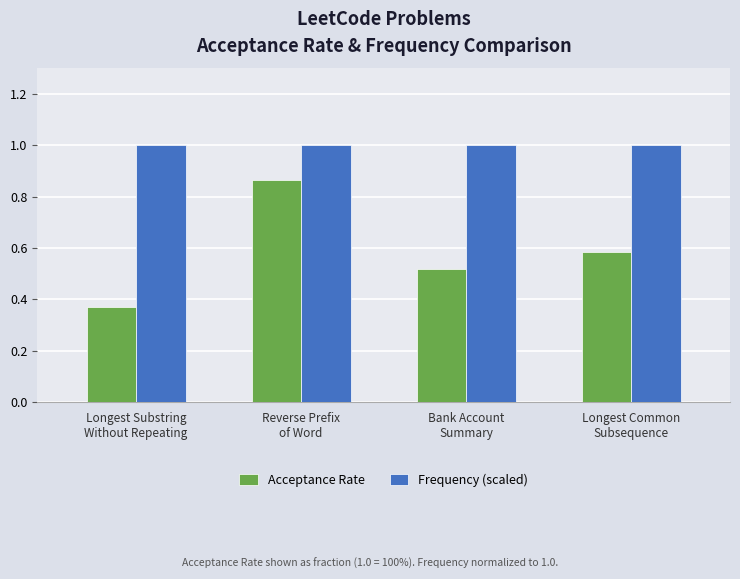

Rank the series at Longest Common
Subsequence from lowest to highest value.

Acceptance Rate, Frequency (scaled)